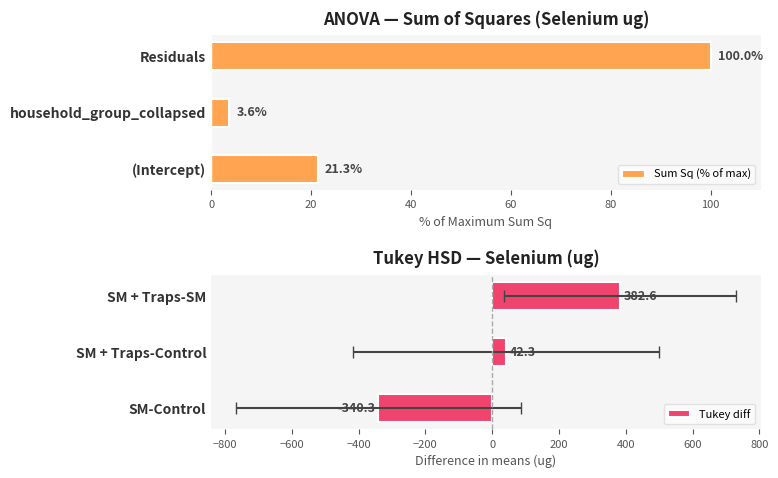

Rank the series by their average value, from highest to lowest.

Sum Sq (% of max), Tukey diff